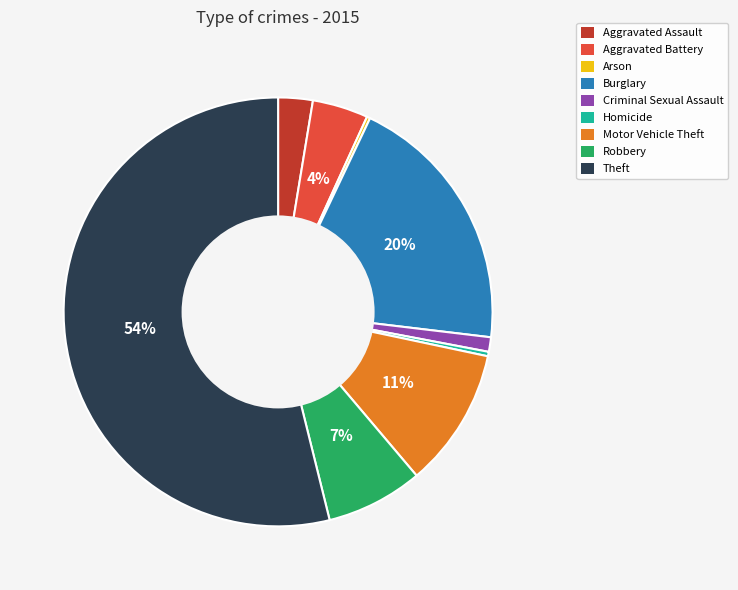

Combined, do Aggravated Battery and Theft account for over 50%?

Yes